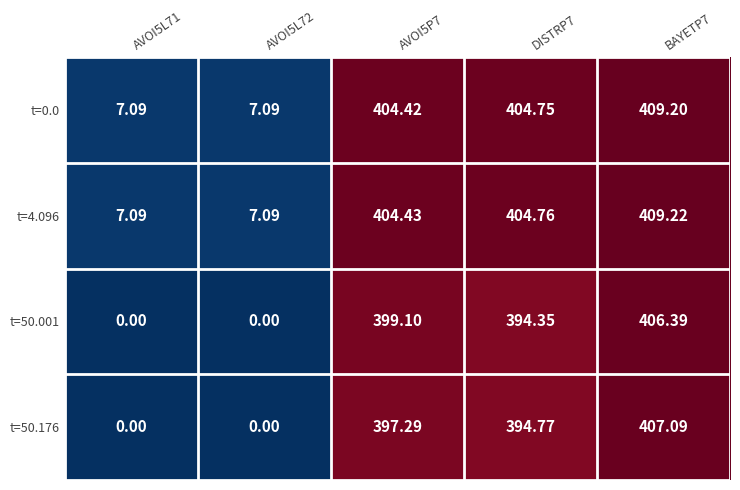

Is the value of t=50.176 at DISTRP7 greater than the value of t=4.096 at BAYETP7?

No